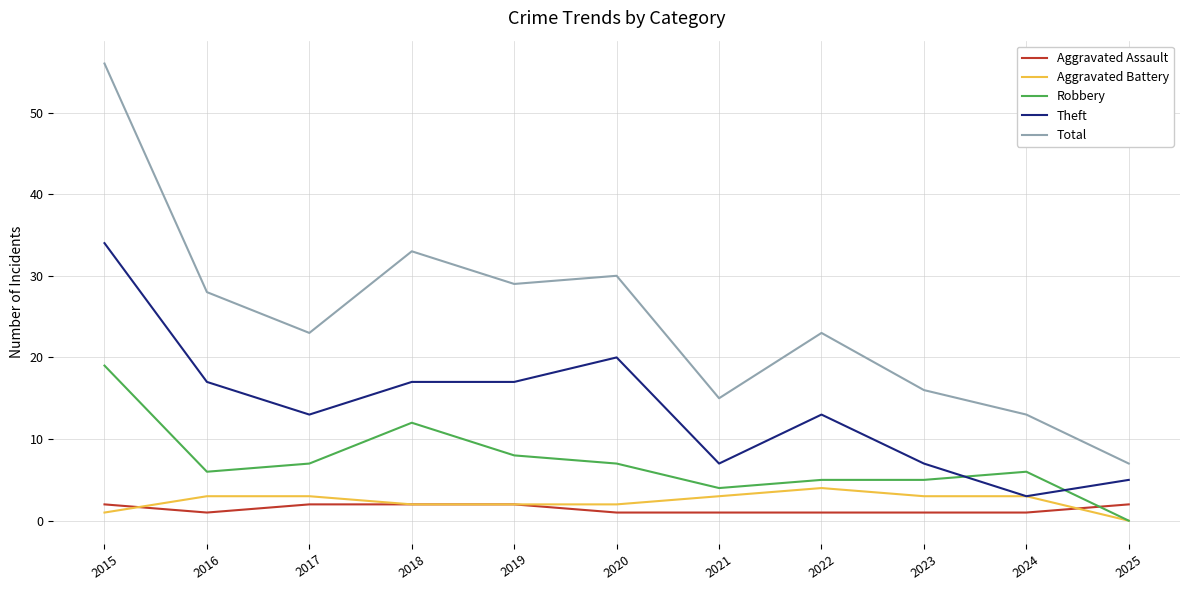

At which category is the sum across all series the highest?

2015